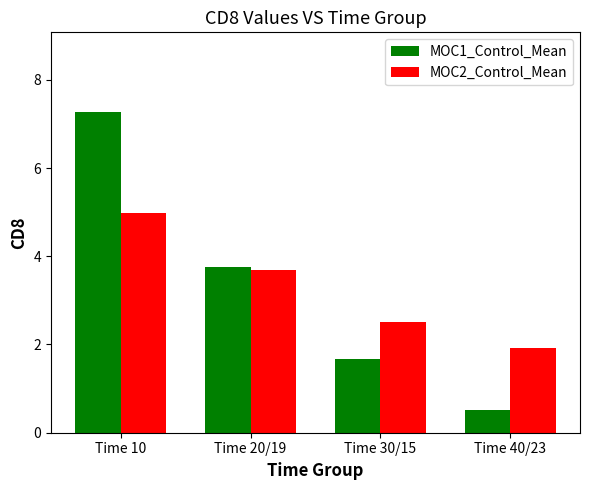

At which category is the sum across all series the highest?

Time 10